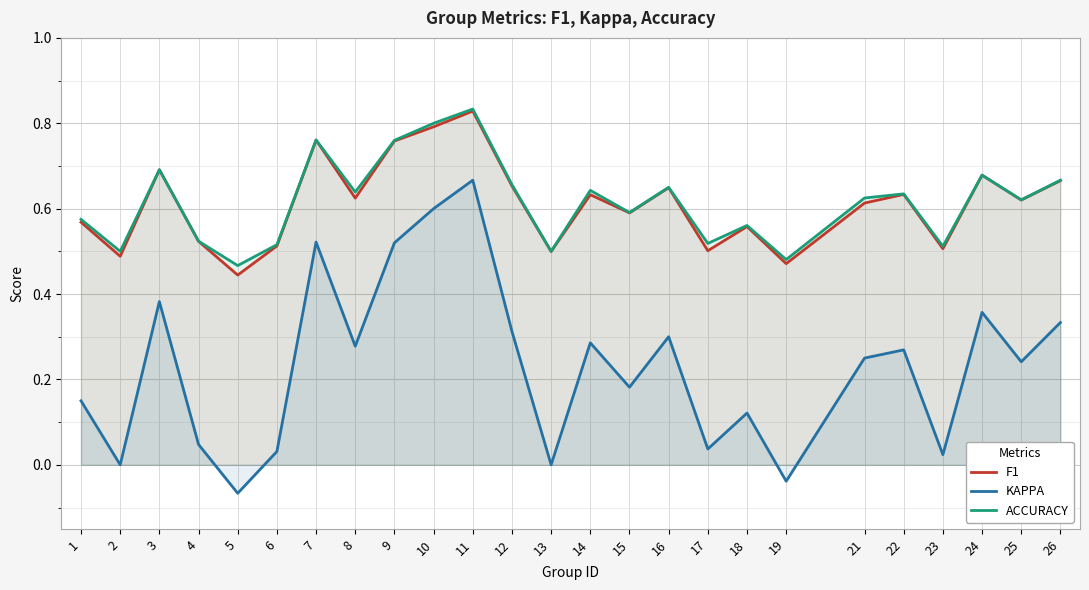

At which label does ACCURACY reach its minimum?

5